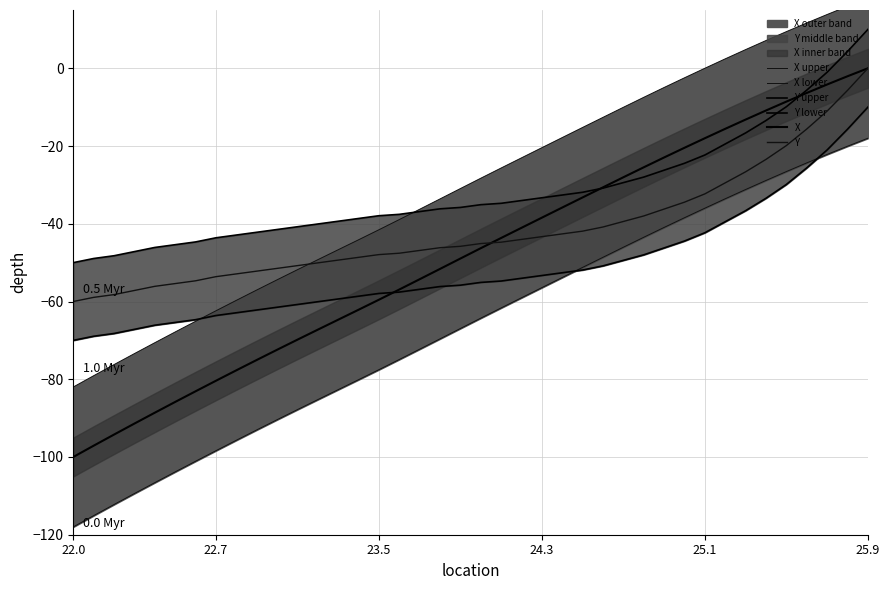

What is the minimum value shown in the chart?

-118.0